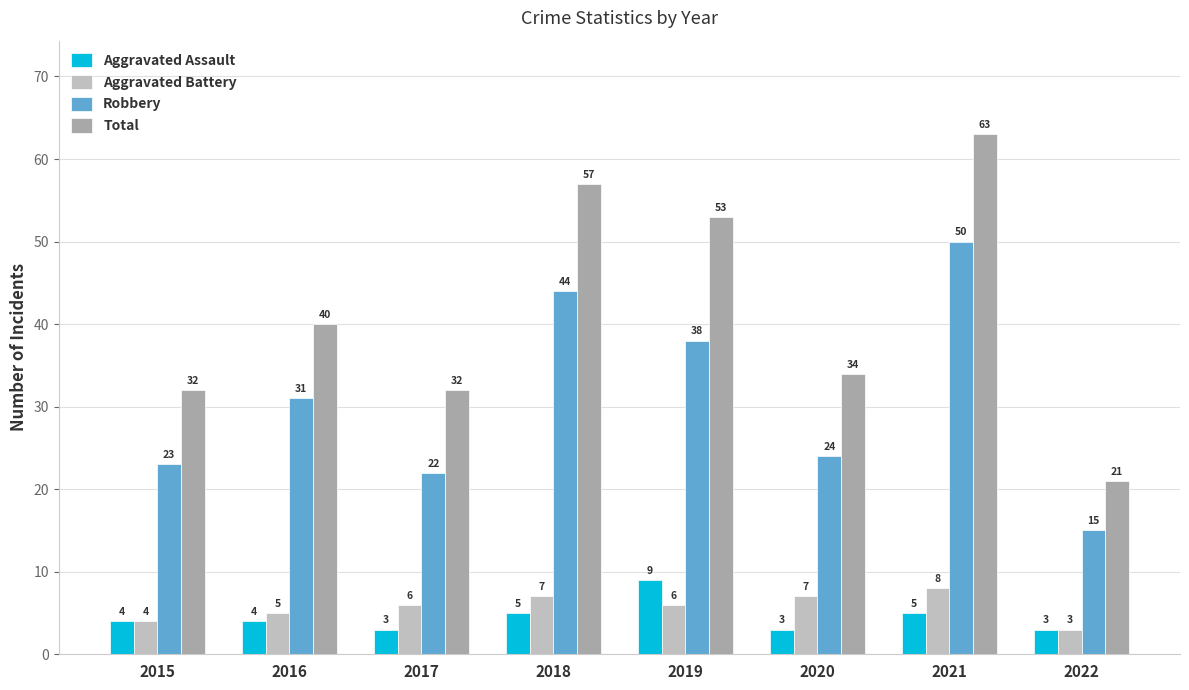

Is the value of Robbery at 2019 greater than the value of Aggravated Battery at 2018?

Yes